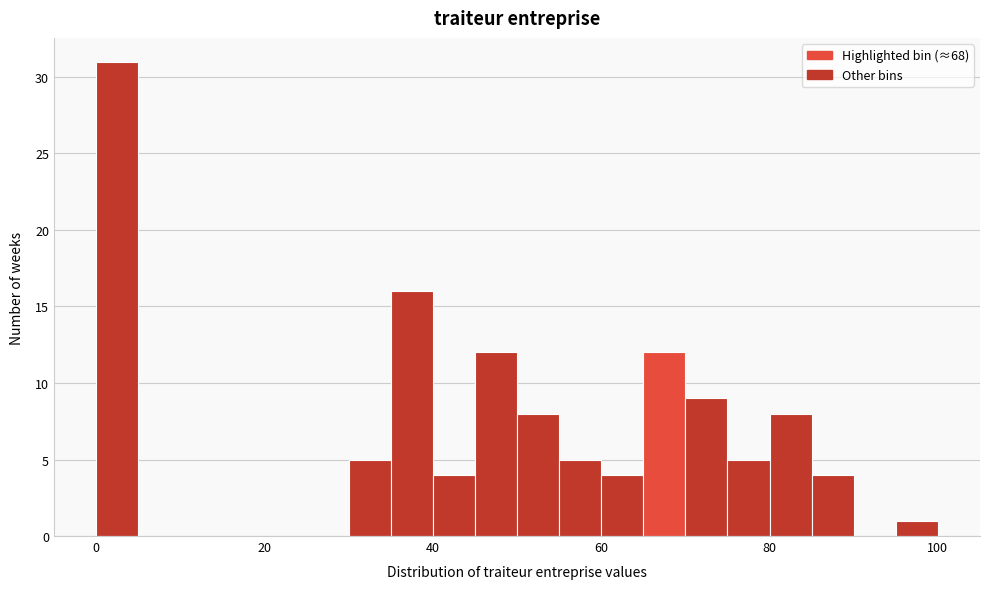

Around what value on the x-axis is the tallest bar? Give the approximate position of its centre, as read against the axis.

2